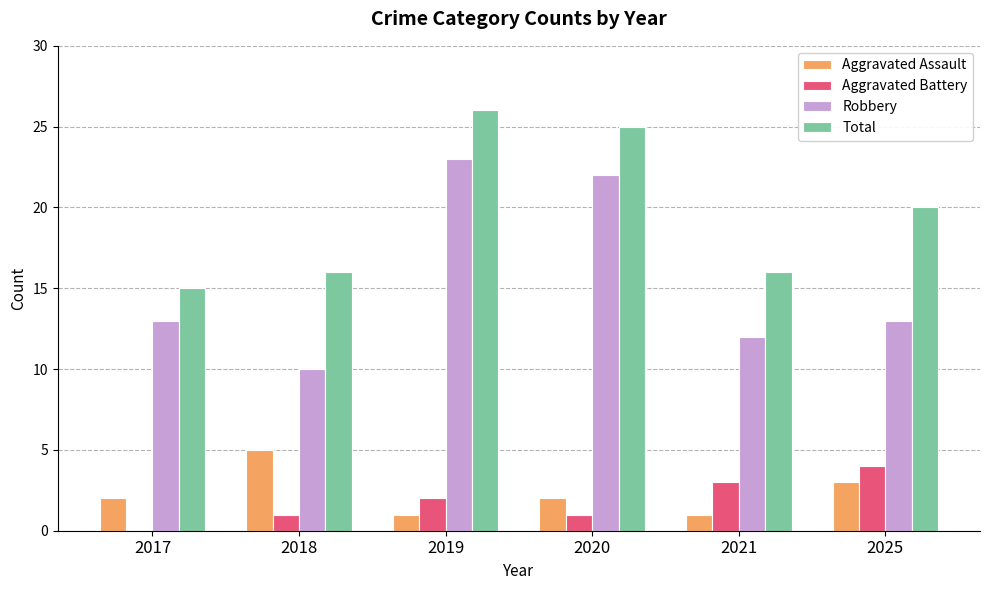

How many data points does each series have?

6